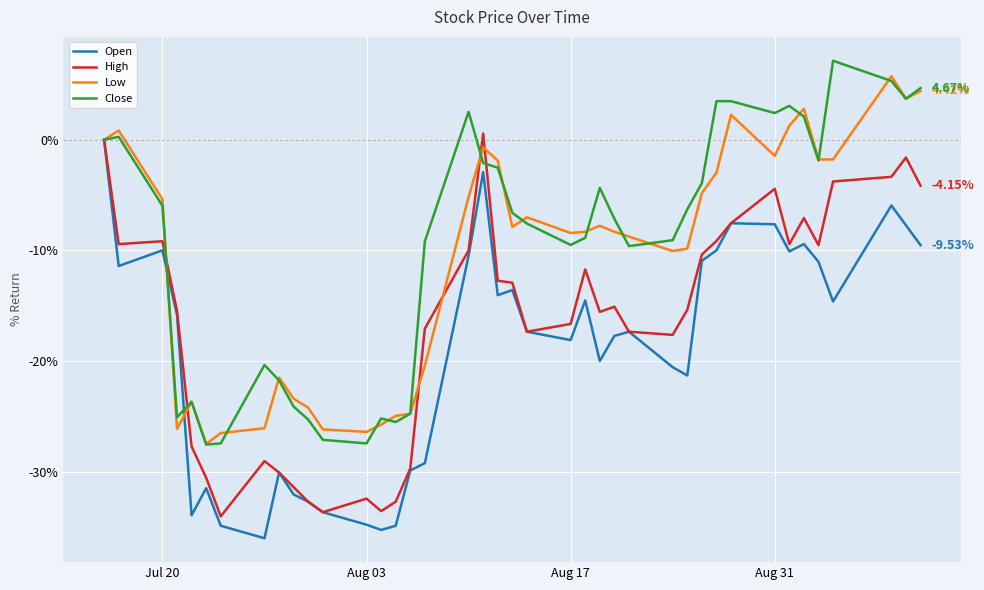

What is the total value across all series at Jul 20?

-30.5